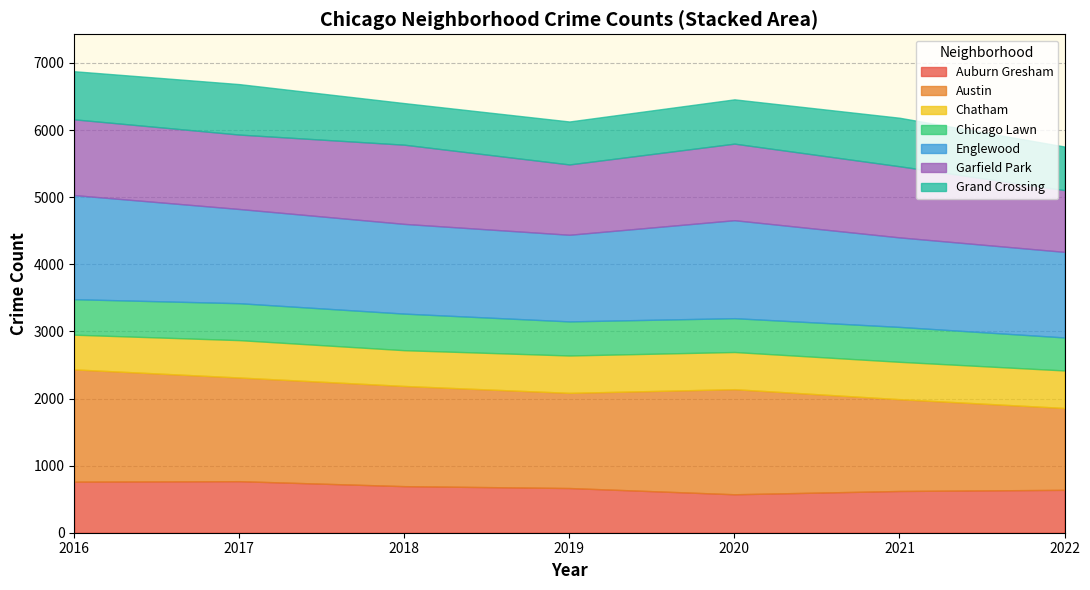

True or false: Auburn Gresham has a value of 235 at 2017.

False